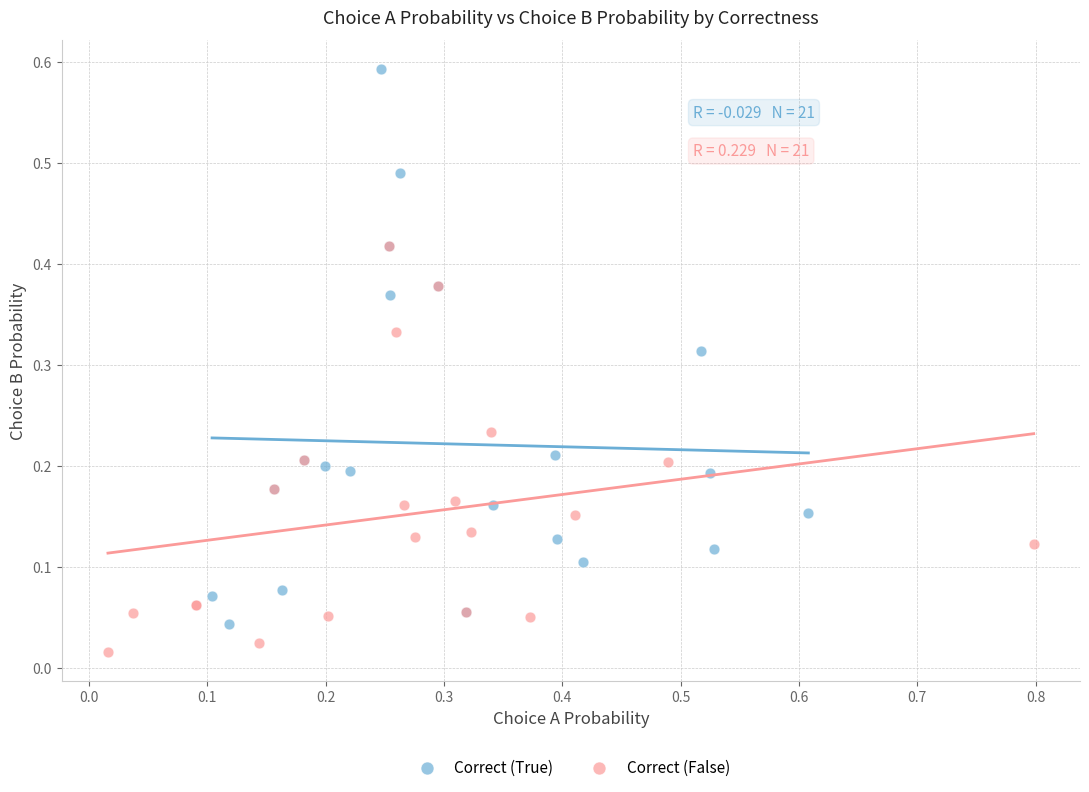

Which series reaches the maximum Y coordinate?

Correct (True)